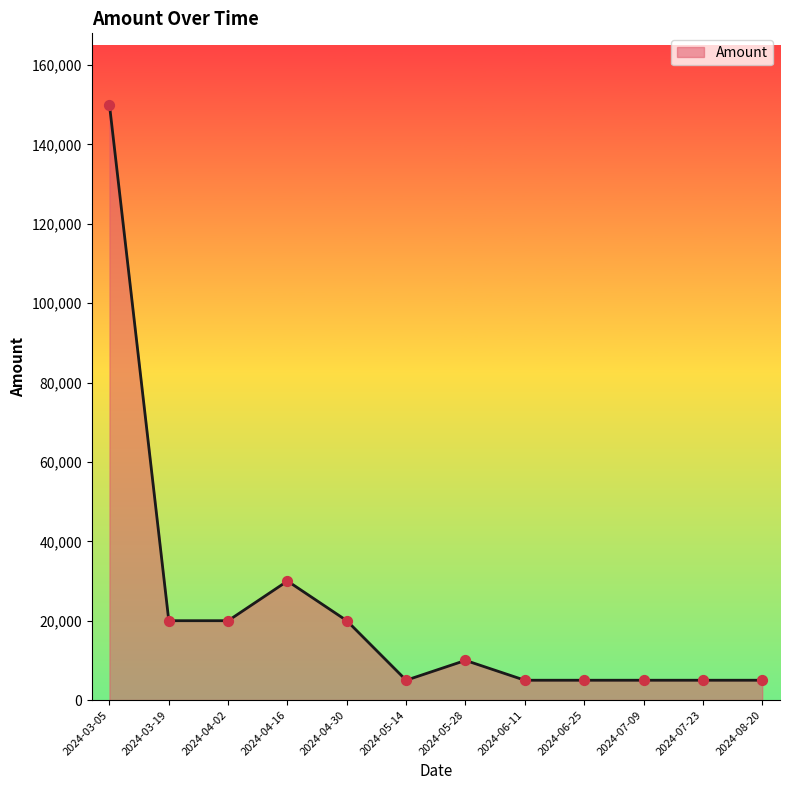

Approximately how many times larger is the value at 2024-06-11 compared to 2024-05-14?

1.0